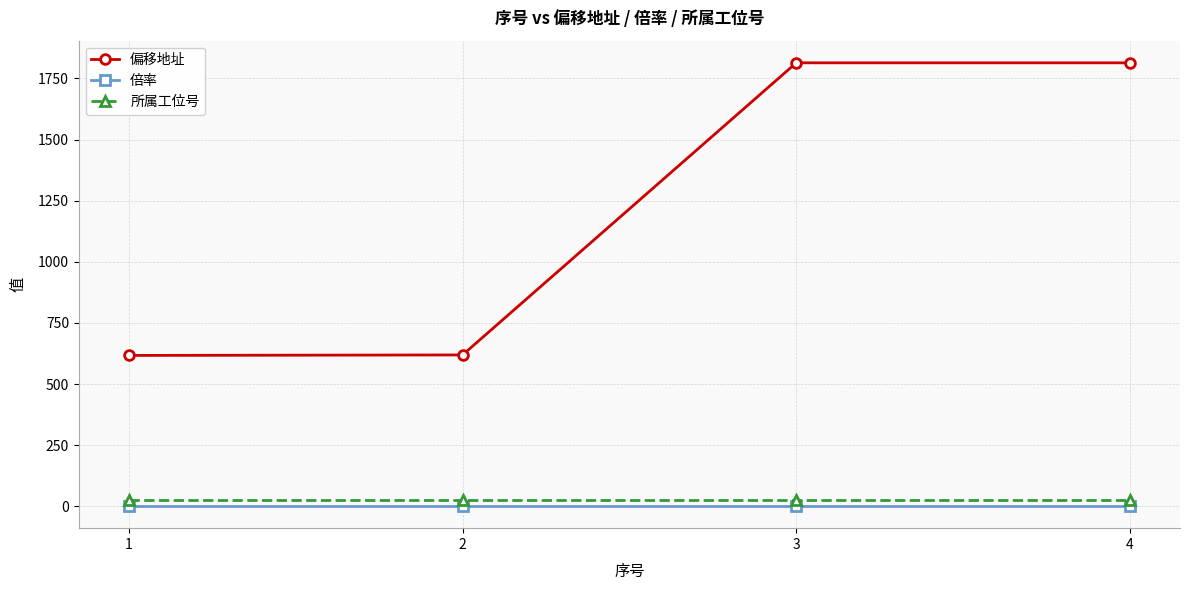

Which series has the widest spread of values?

偏移地址